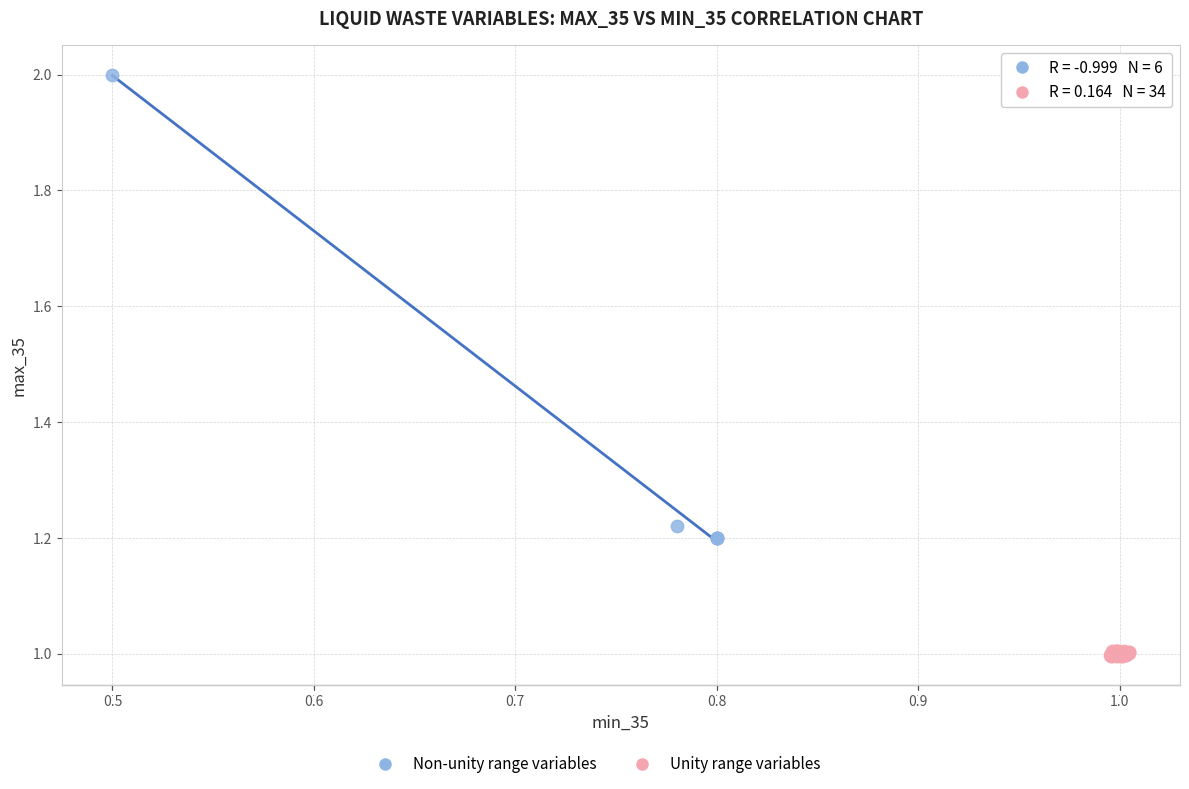

Which series has the largest Y range (max minus min)?

Non-unity range variables